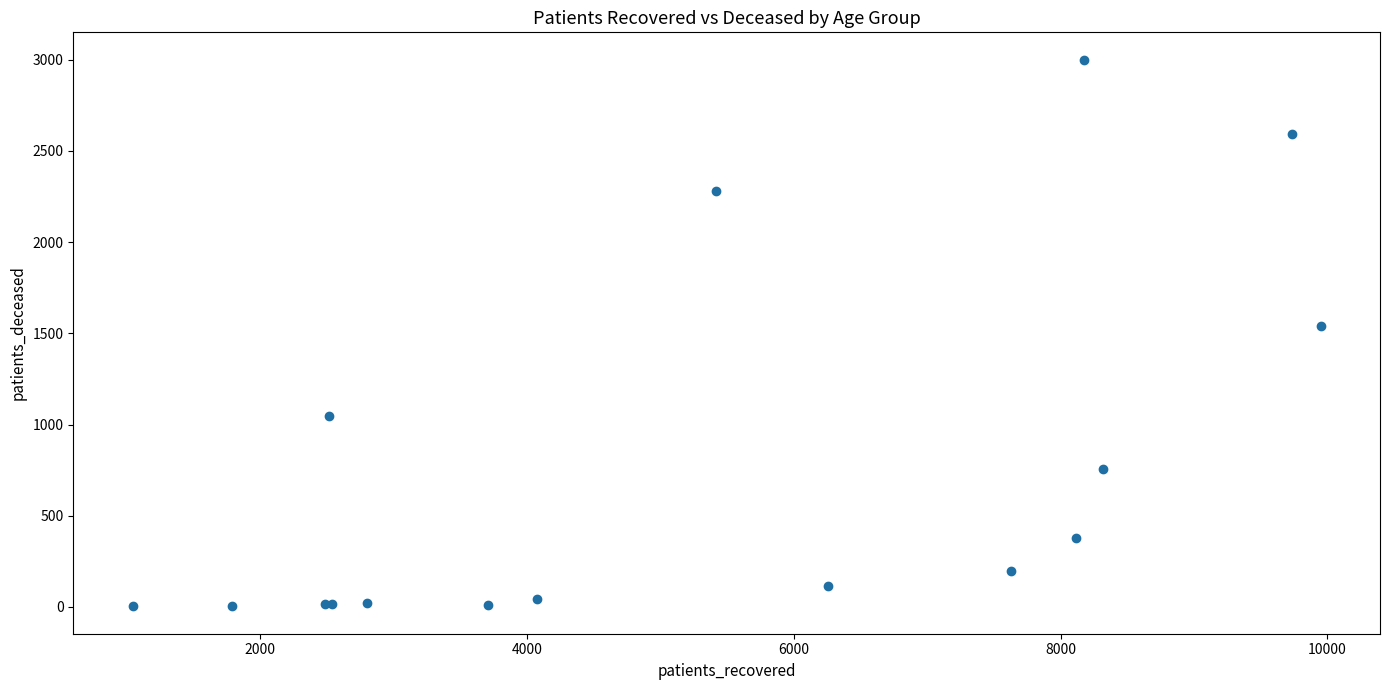

What Y value in the scatter plot is closest to 1501?

1538